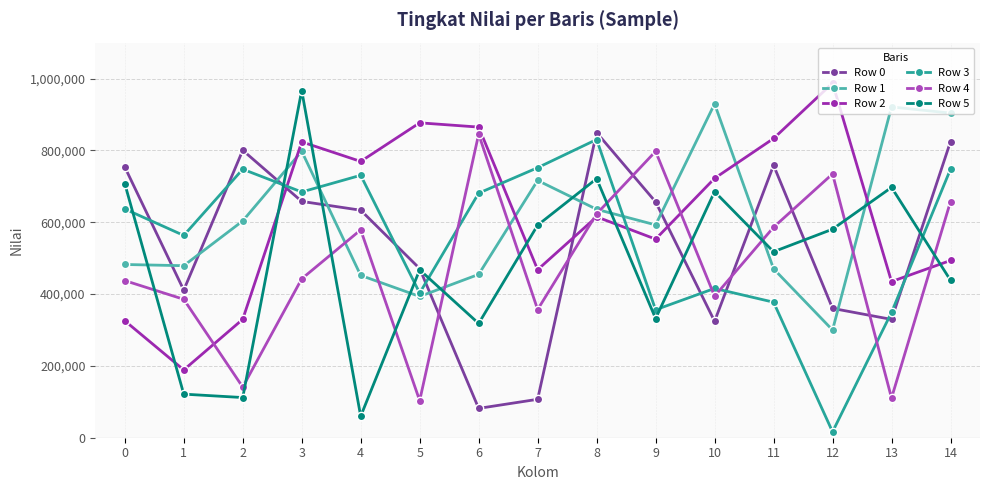

What are all the series names shown in the legend?

Row 0, Row 1, Row 2, Row 3, Row 4, Row 5